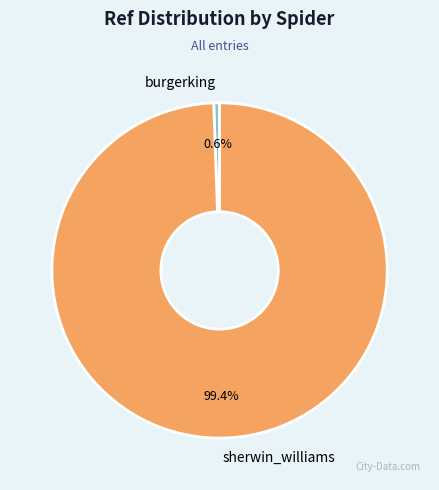

What is the ratio of the value at sherwin_williams to the value at burgerking?

178.3